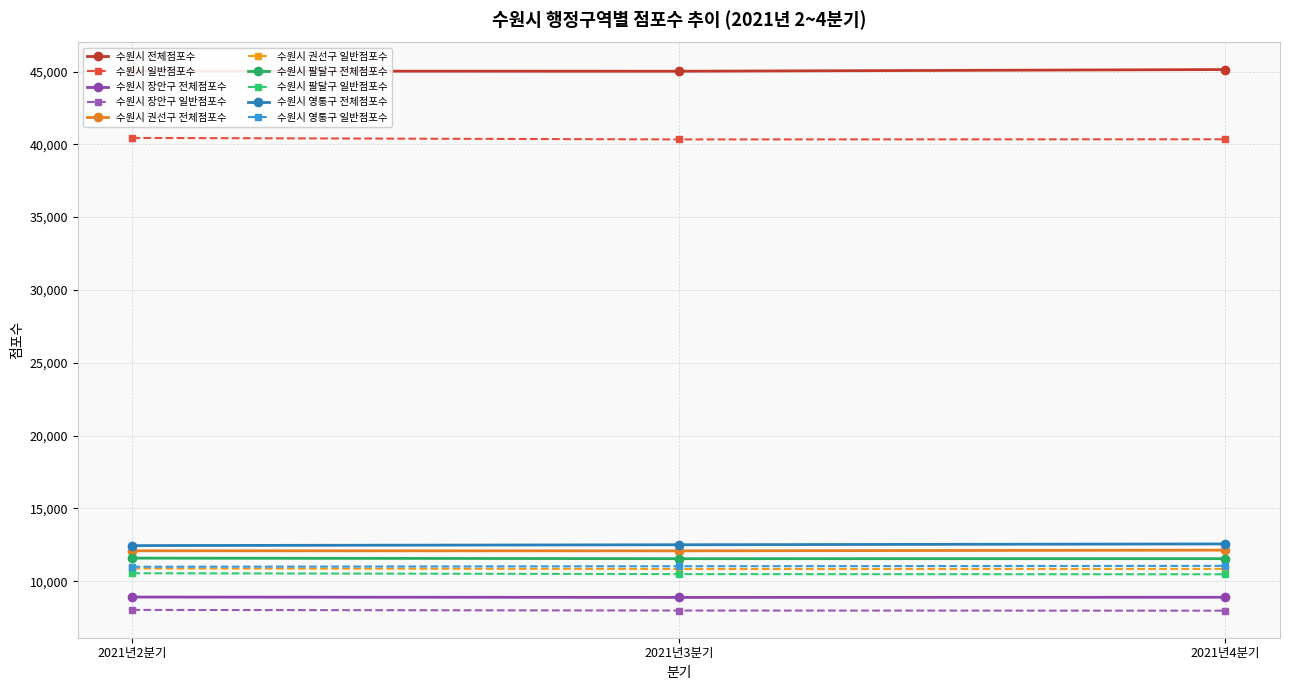

What is the label of the 1st point from the left?

2021년2분기